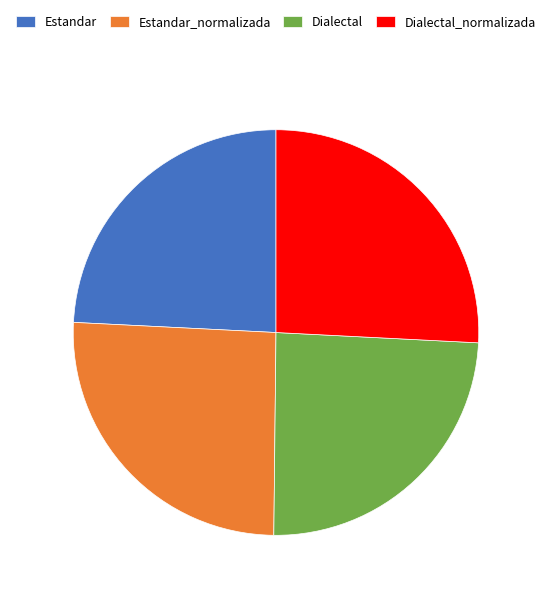

Is it true that Dialectal is 24% of the pie?

True